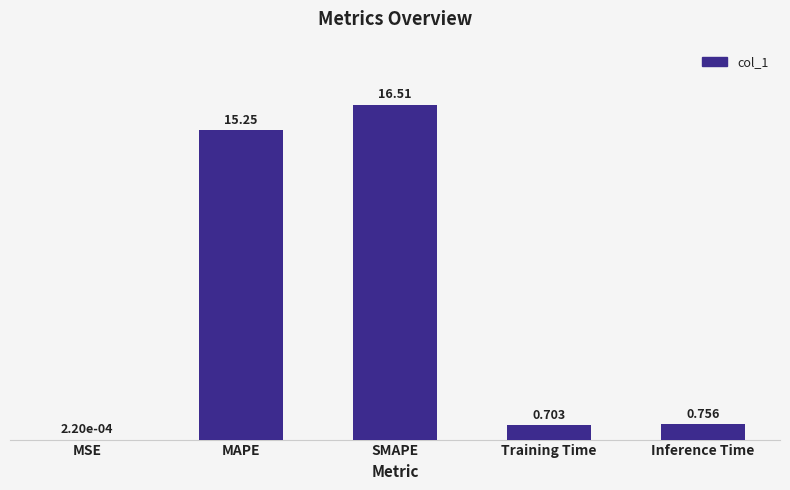

Between Inference Time and SMAPE, which is larger?

SMAPE